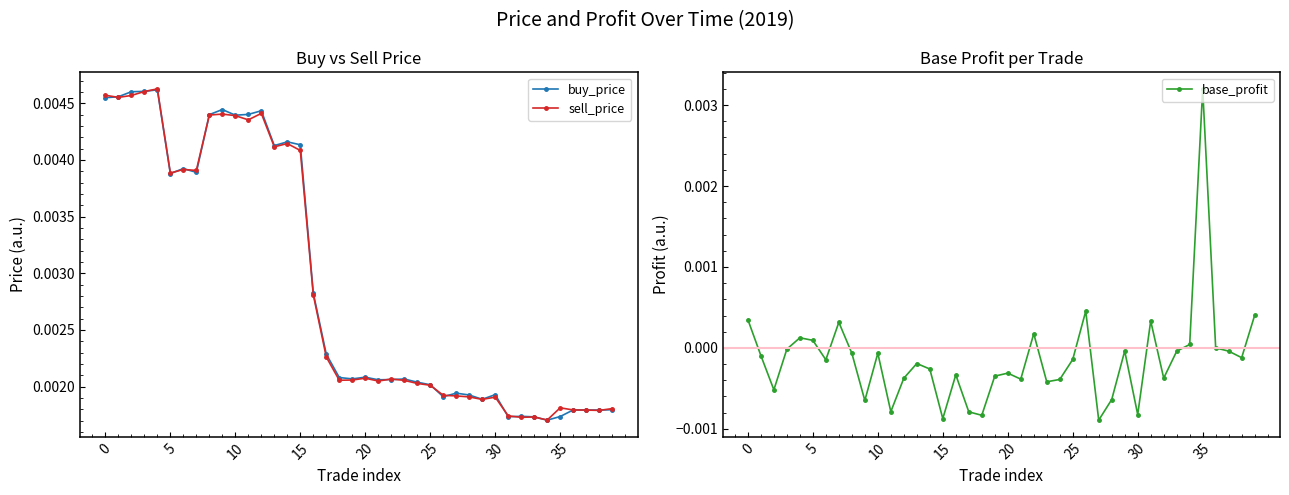

True or false: buy_price has more than 2 interior local peaks.

True